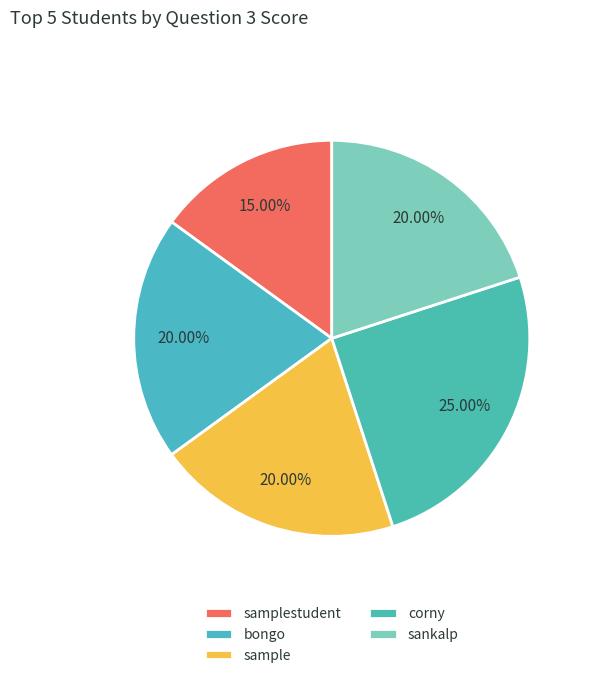

Is it true that sankalp is 26% of the pie?

False